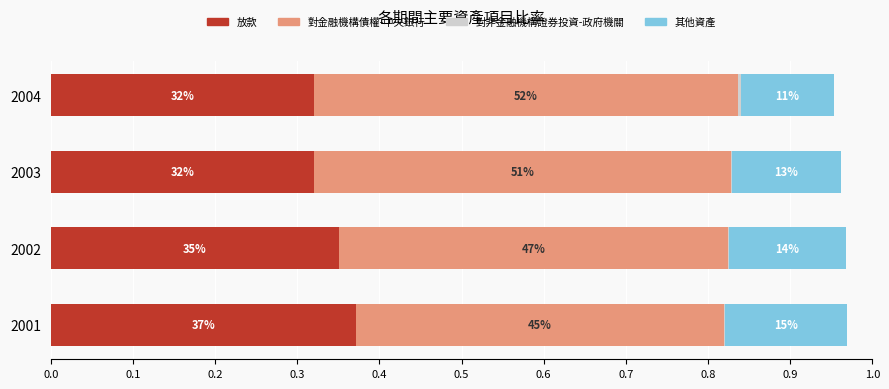

How many bars are there in total?

16